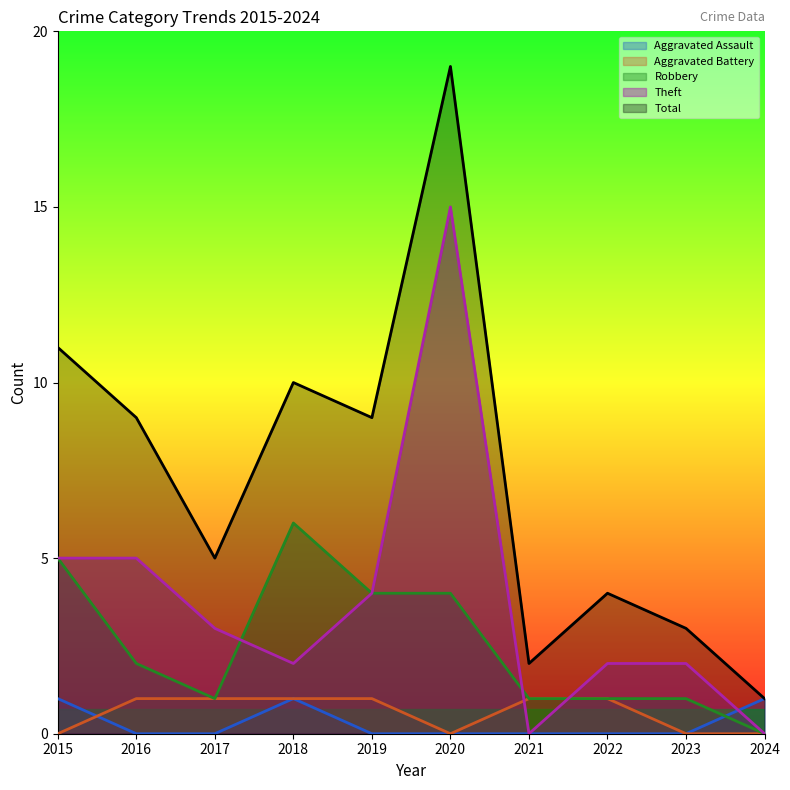

Where is the first local minimum for Aggravated Battery?

2020